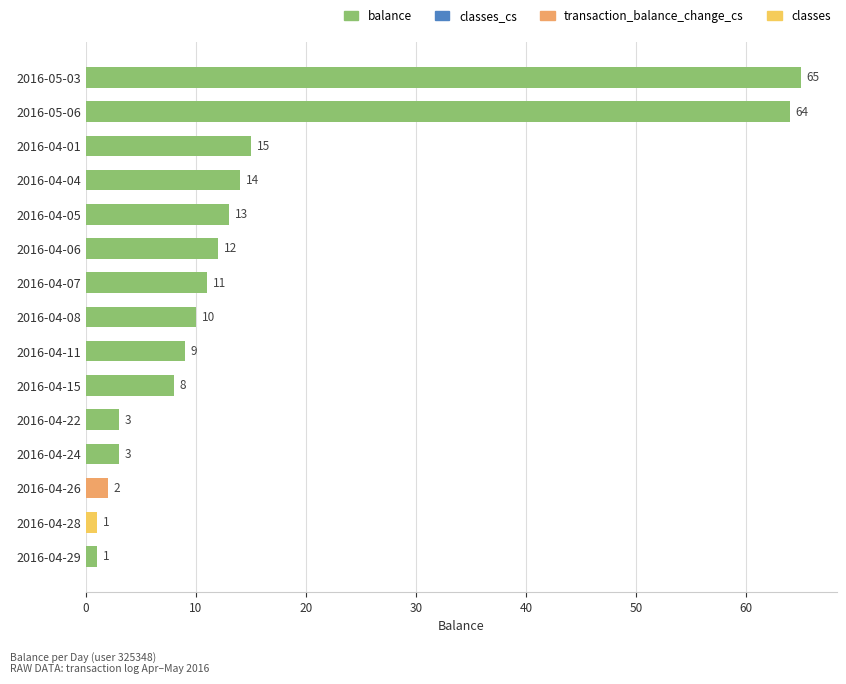

Reading top to bottom, list all the values displayed in this chart.

2016-05-03=65	2016-05-06=64	2016-04-01=15	2016-04-04=14	2016-04-05=13	2016-04-06=12	2016-04-07=11	2016-04-08=10	2016-04-11=9	2016-04-15=8	2016-04-22=3	2016-04-24=3	2016-04-26=2	2016-04-28=1	2016-04-29=1